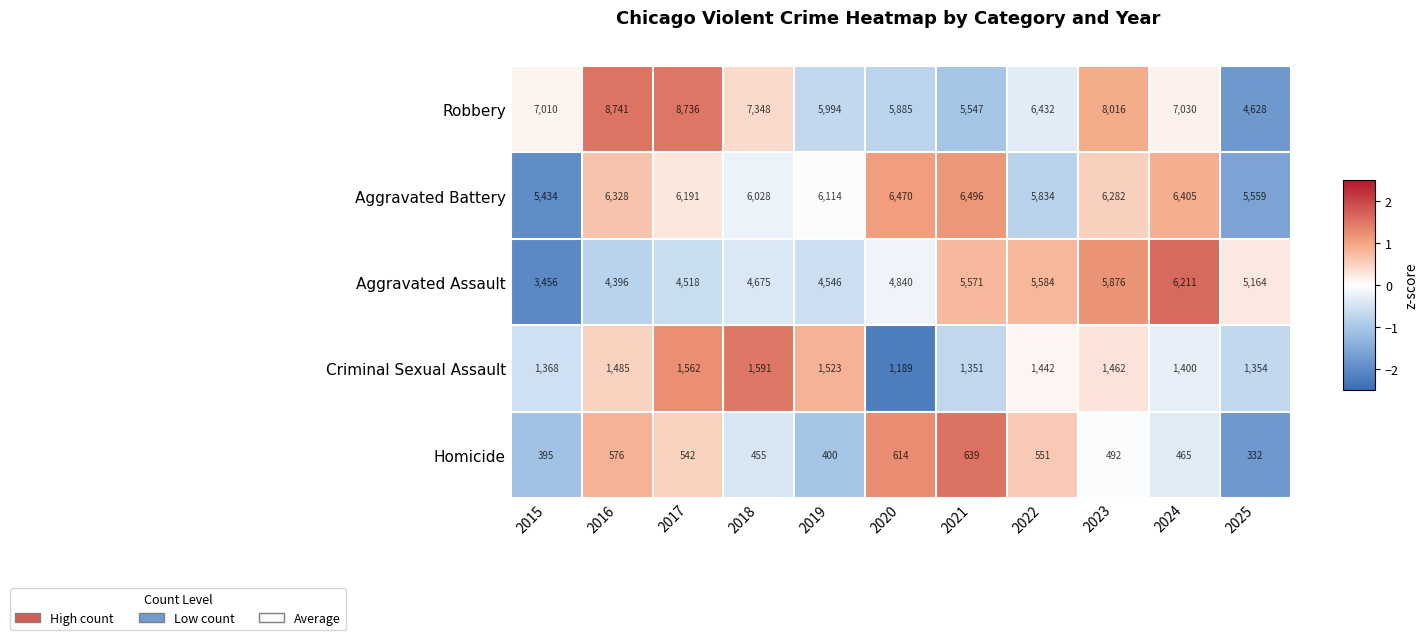

What is the minimum value for Aggravated Assault?

3456